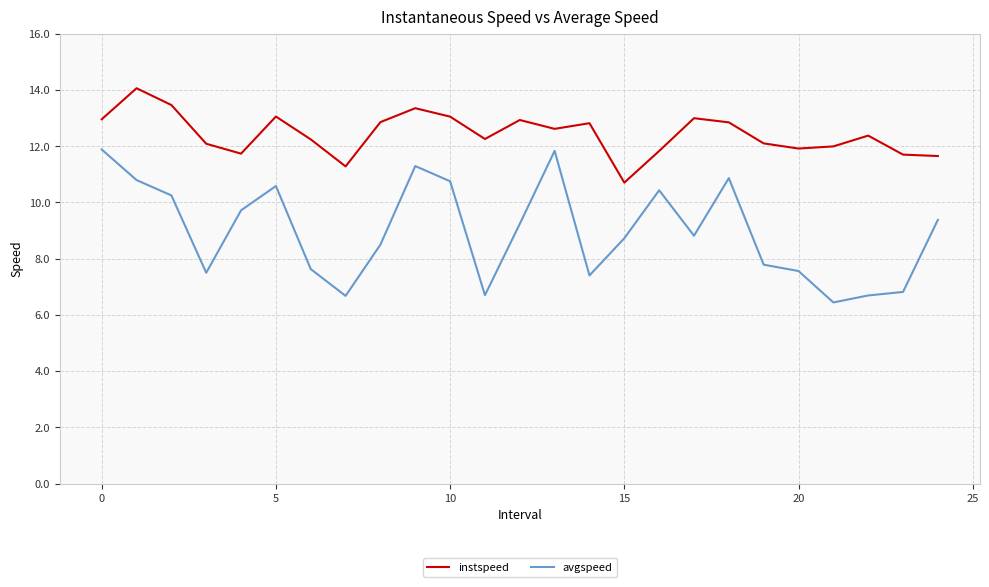

True or false: avgspeed and instspeed cross at least once.

False